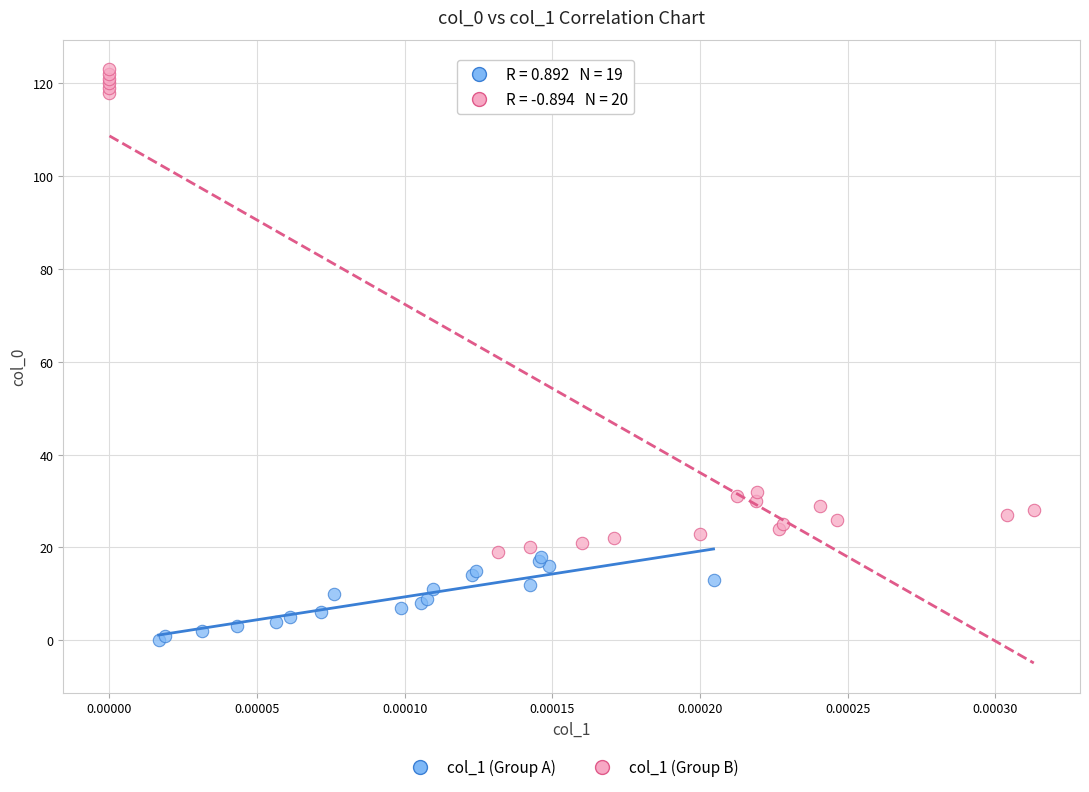

Which series contains the highest Y value?

col_1 (Group B)